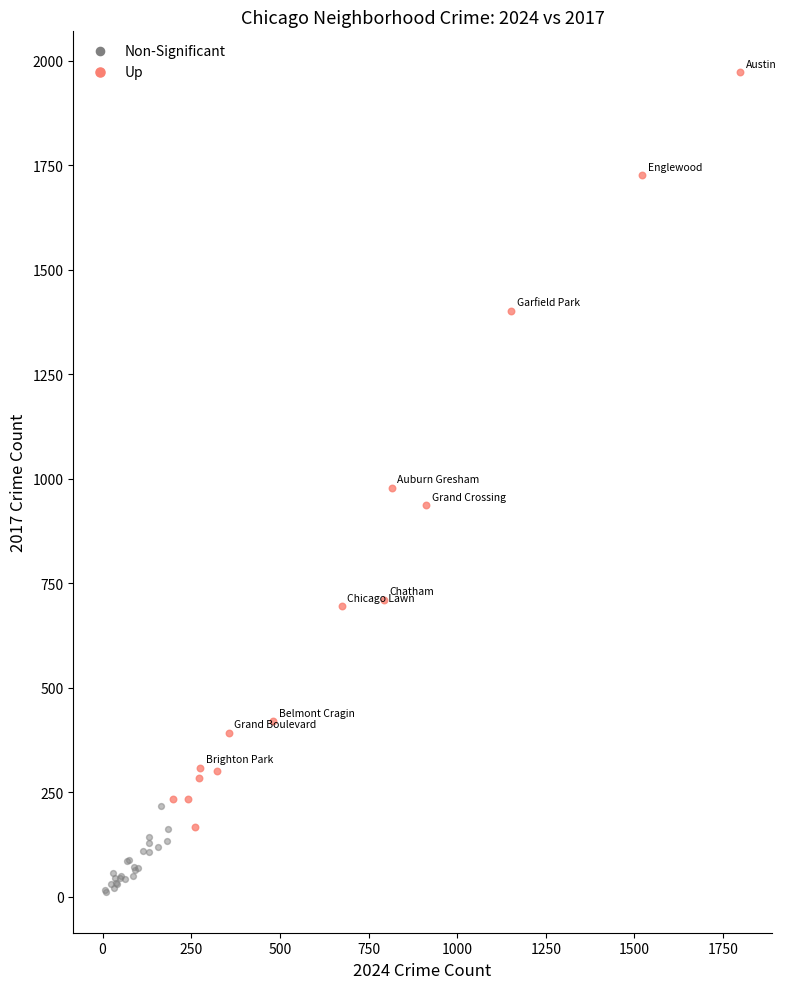

Which series contains the highest Y value?

Up